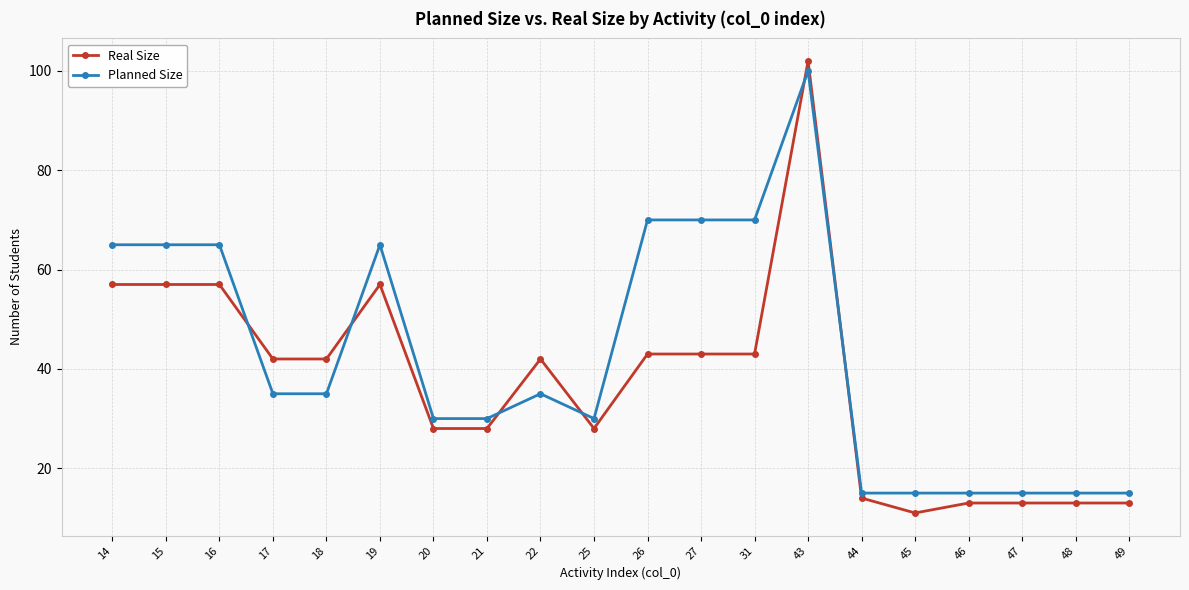

How many data points does each series have?

20